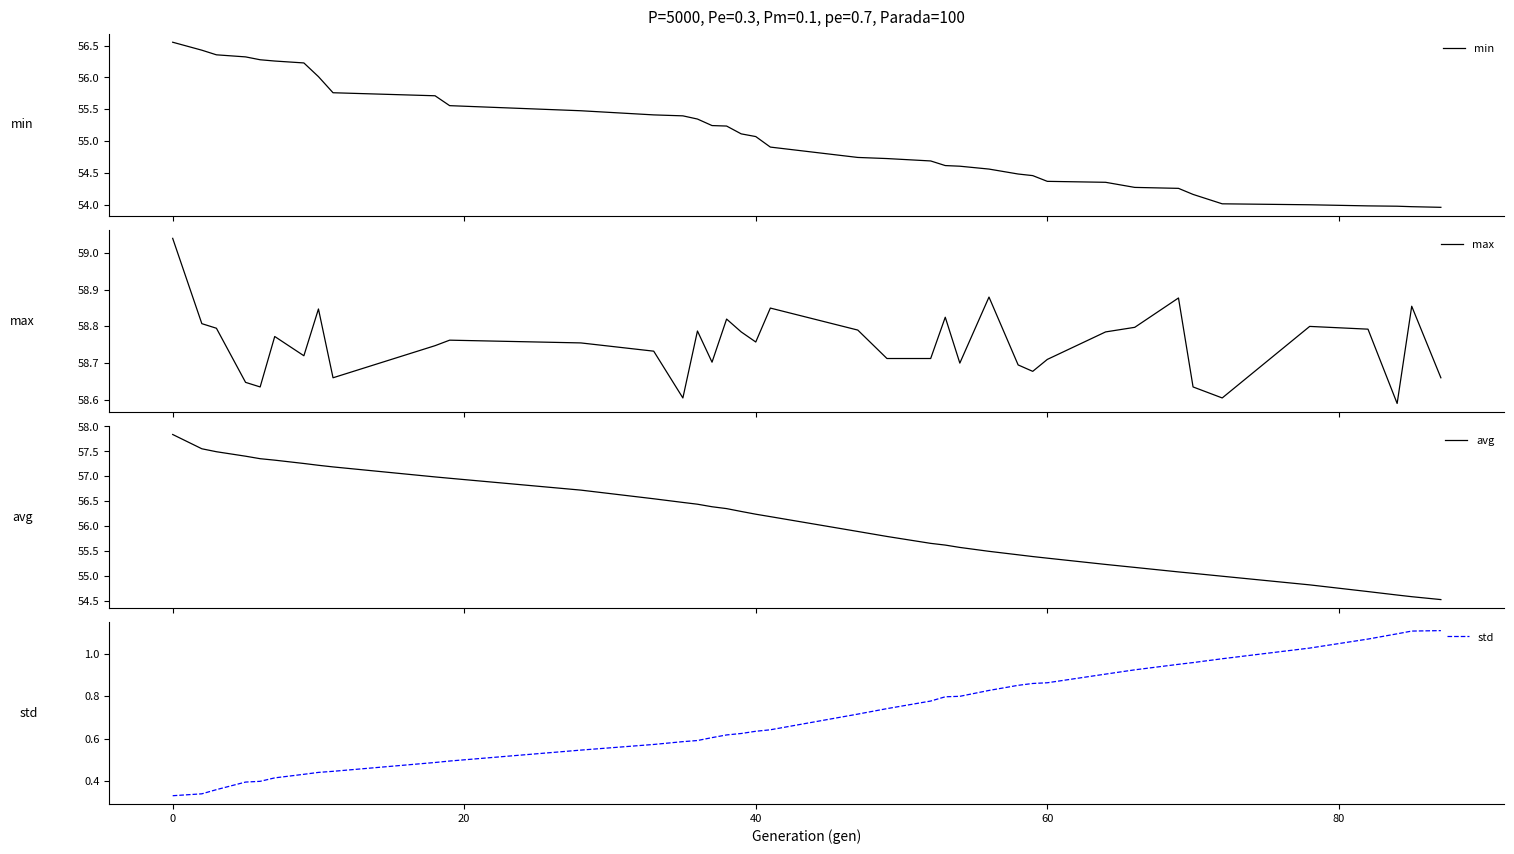

Is this an area chart (filled region under the line)?

No